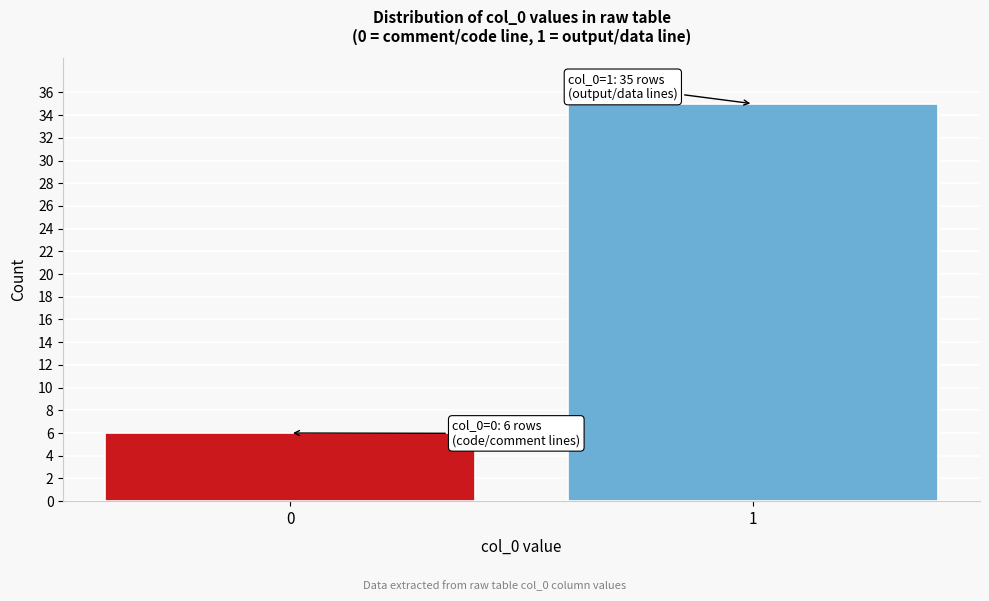

Reading left to right, what are all the values shown in this chart?

6	35